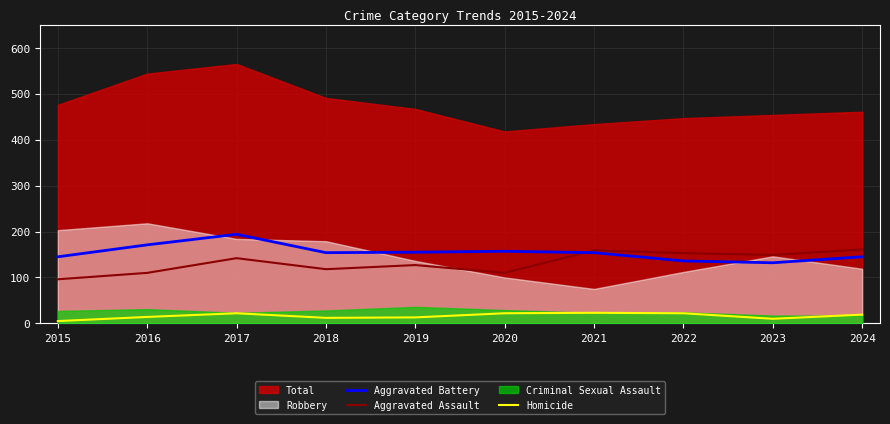

What is the average value of the Aggravated Assault series?

132